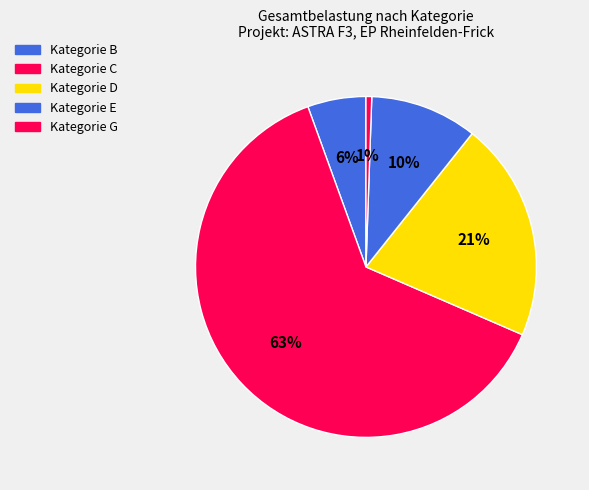

Count the number of slices in the pie.

5